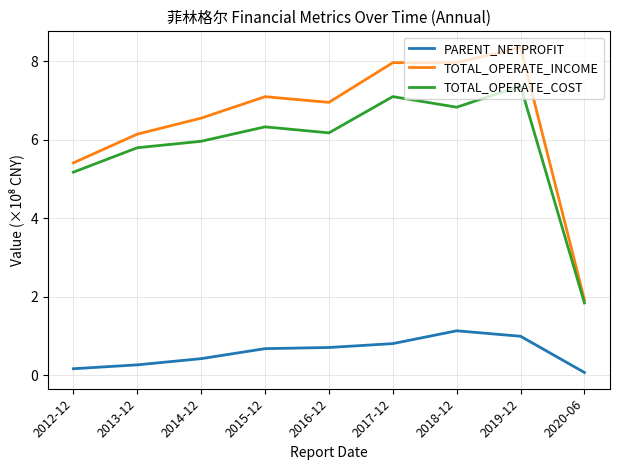

At which category does TOTAL_OPERATE_INCOME reach its first local peak?

2015-12